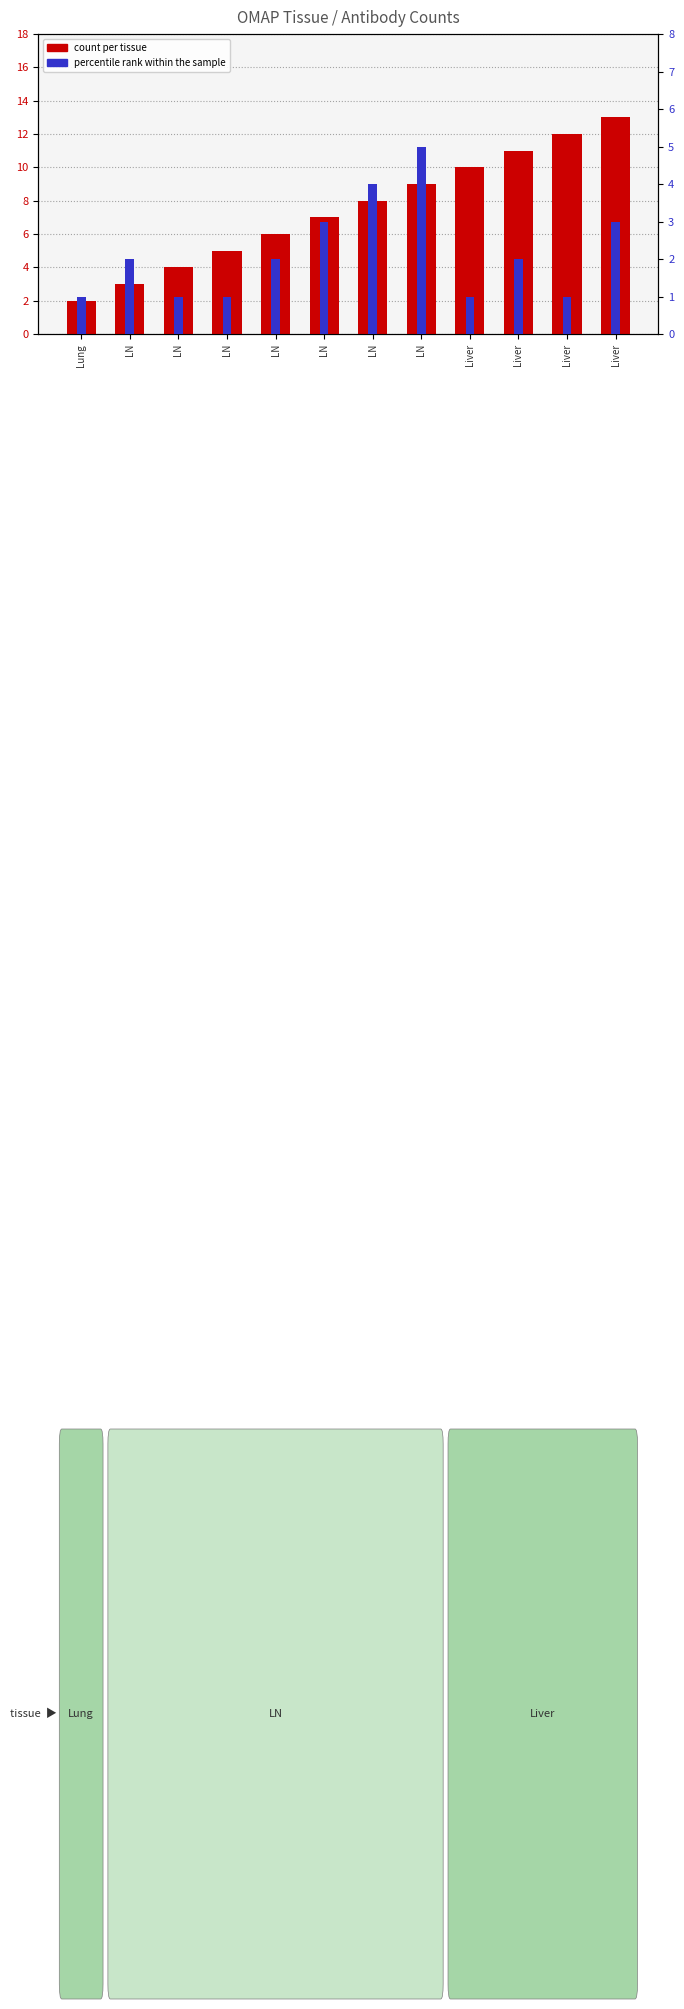

What is the label of the 1st bar from the left?

Lung